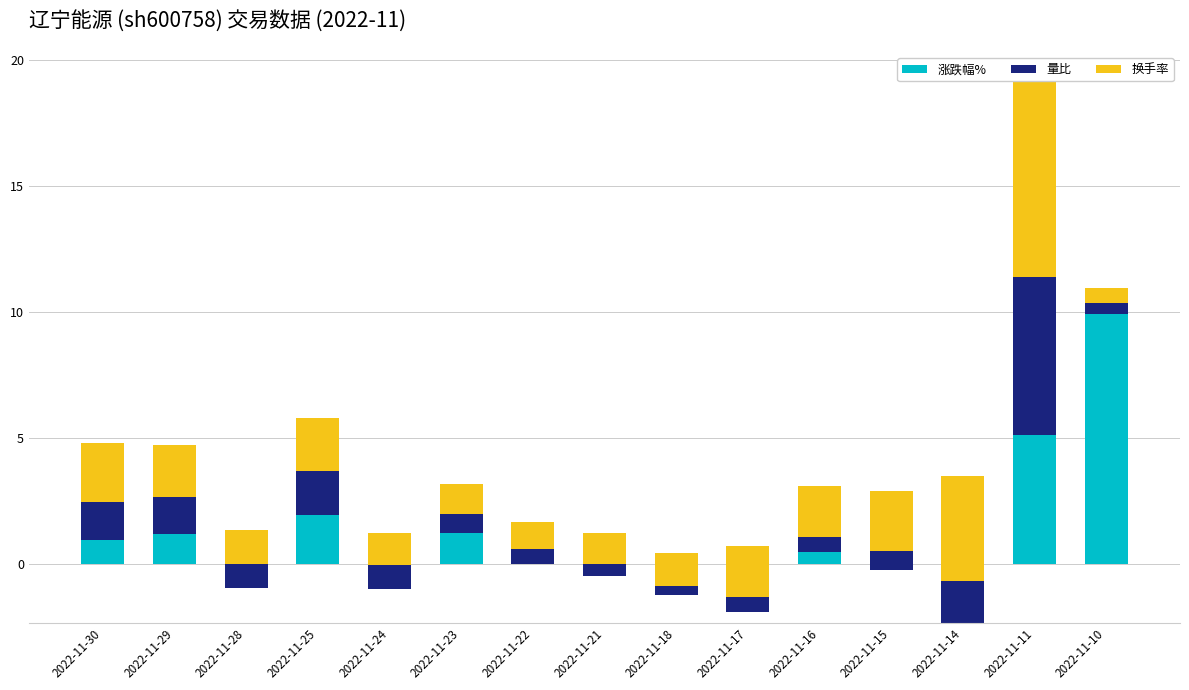

At which category does the chart reach its peak across all series?

2022-11-10